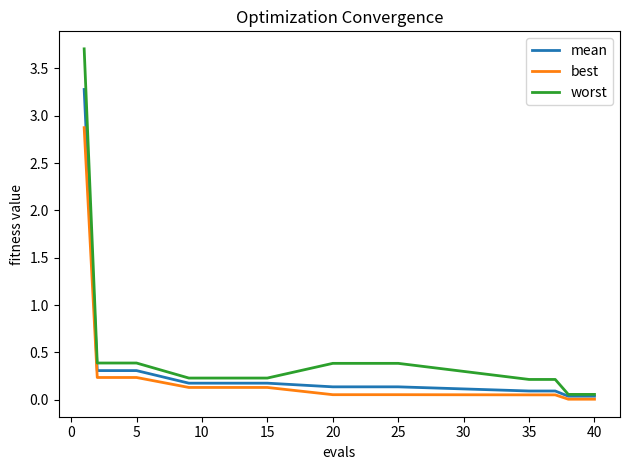

What is the maximum value shown in the chart?

3.7